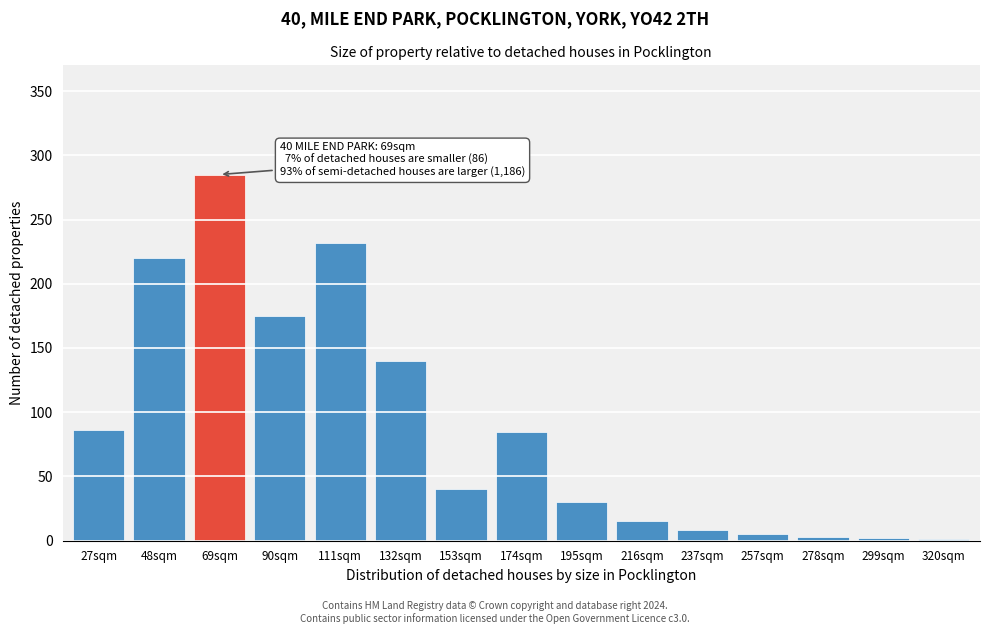

What is the sum of the values at 48sqm and 69sqm?

505